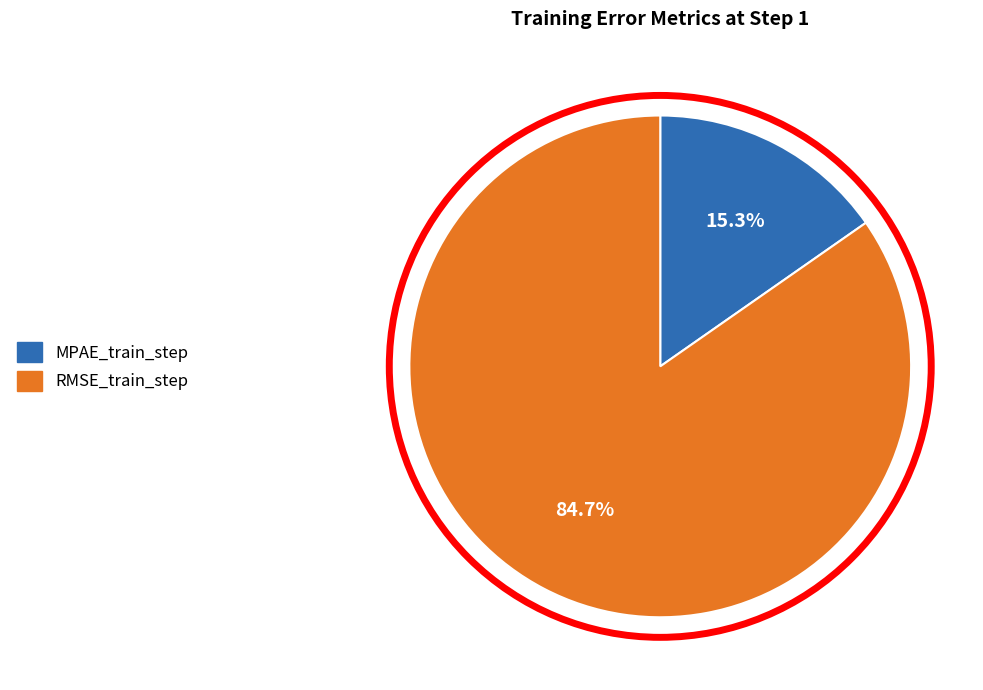

Rank the categories by value from lowest to highest.

MPAE_train_step, RMSE_train_step